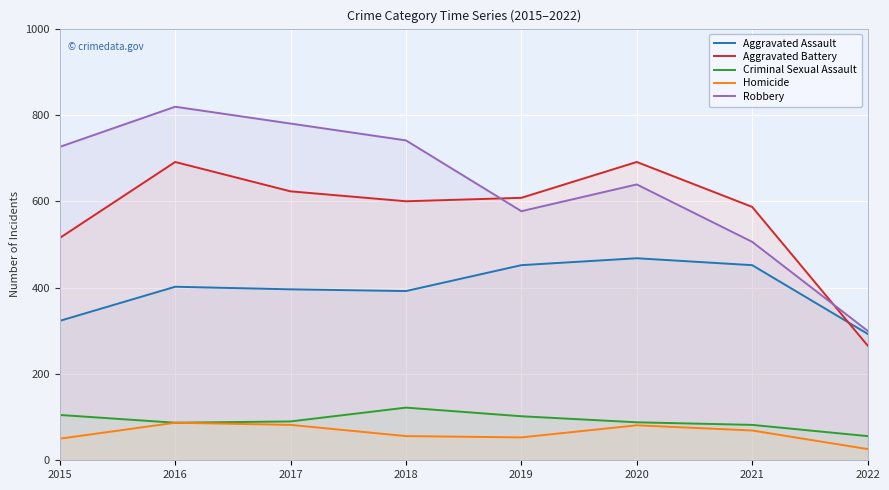

What is the value of the Criminal Sexual Assault point at the 6th from the left?

88